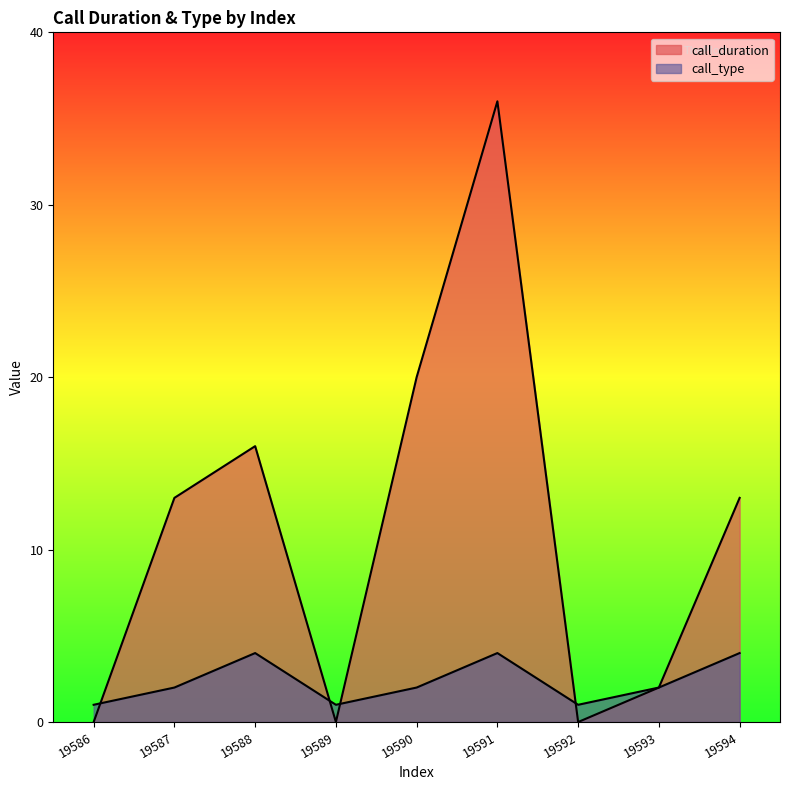

Count the number of data series in this chart.

2